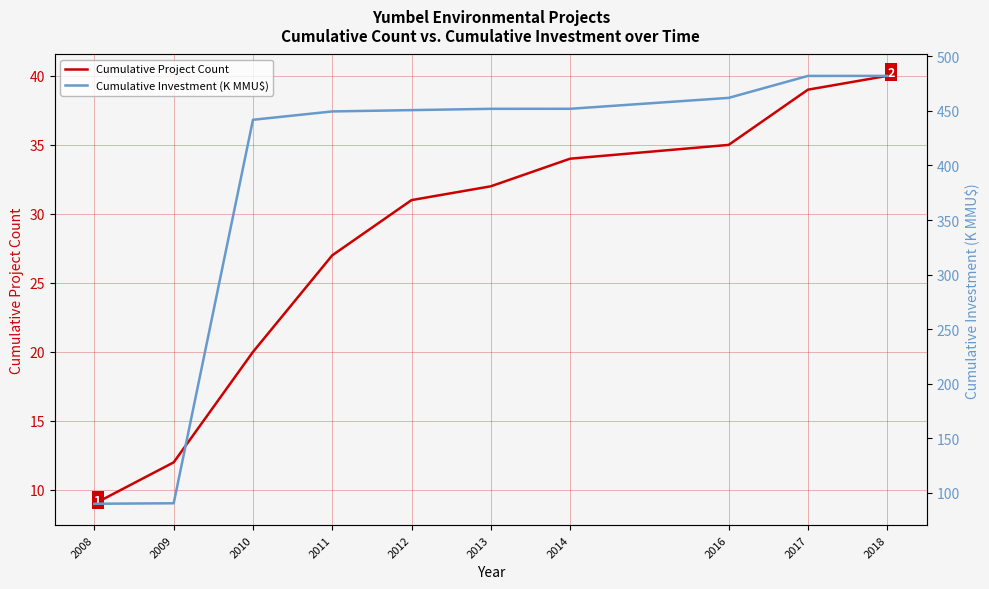

What is the highest value of the Cumulative Investment (K MMU$) series?

482.1